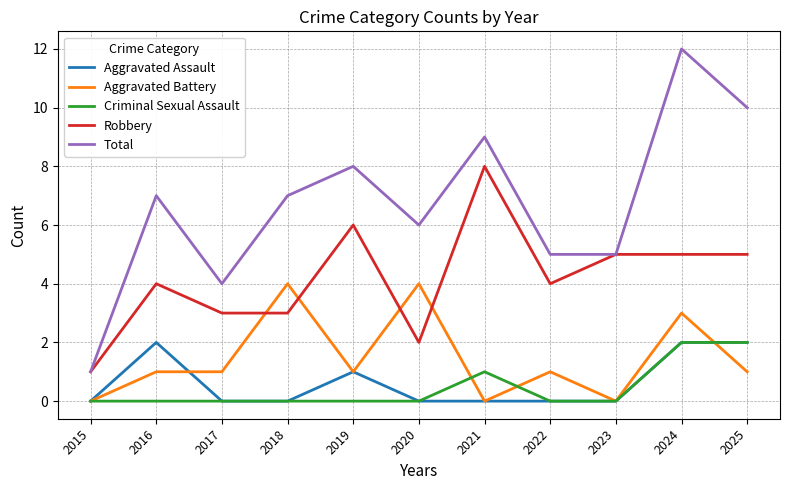

The value of Aggravated Battery at 2019 is 2. True or false?

False